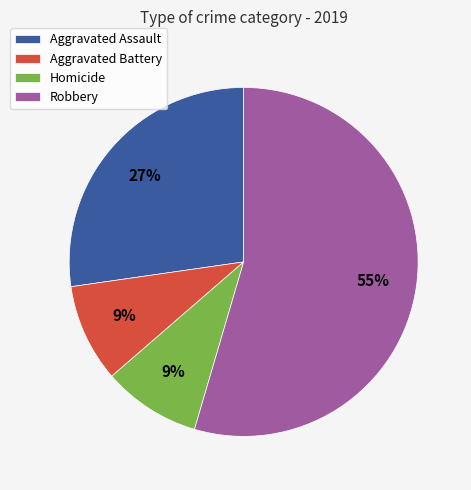

Is it true that Robbery is 55% of the pie?

True